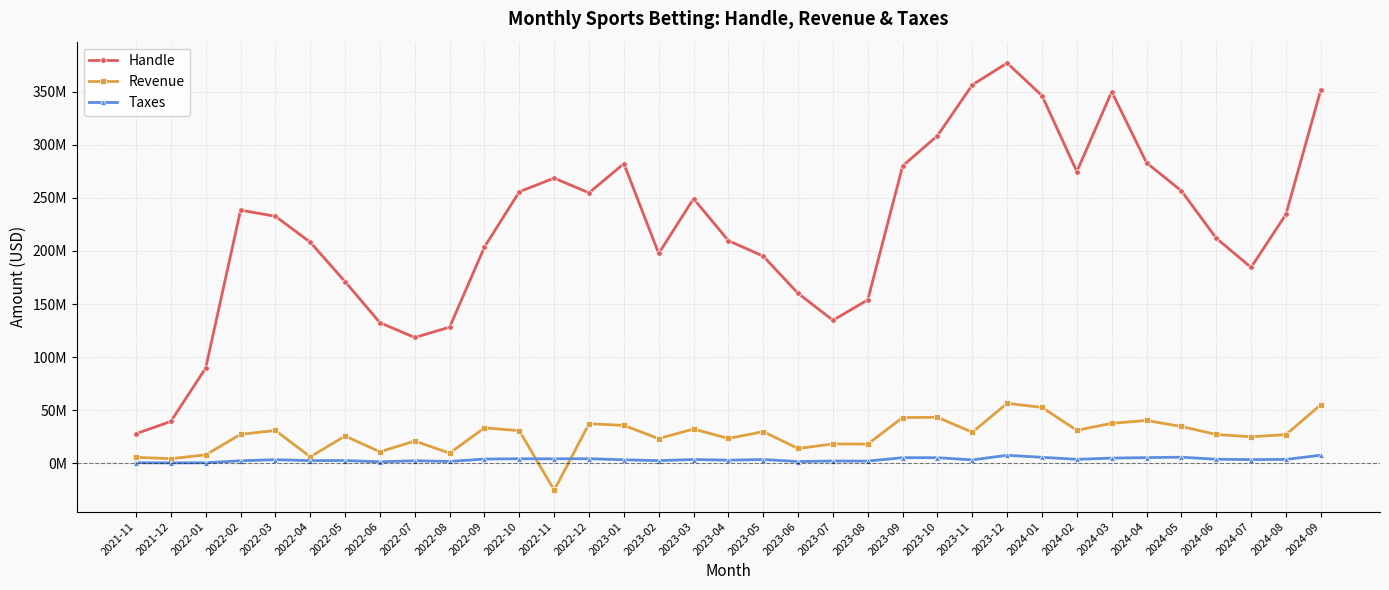

Reading left to right, what are all the values shown in this chart?

Handle: 2021-11=27871038	2021-12=39517545	2022-01=89757060	2022-02=238413596	2022-03=232730341	2022-04=208255060	2022-05=171135819	2022-06=132438215	2022-07=118522225	2022-08=128251857	2022-09=203807226	2022-10=255805485	2022-11=268638967	2022-12=254753433	2023-01=282269901	2023-02=197709561	2023-03=249280628	2023-04=209746932	2023-05=195123855	2023-06=160083233	2023-07=134757491	2023-08=153933704	2023-09=280093549	2023-10=308613008	2023-11=356479622	2023-12=377046556	2024-01=346320907	2024-02=274775955	2024-03=350006557	2024-04=283059884	2024-05=256659997	2024-06=212056544	2024-07=184543537	2024-08=234512847	2024-09=351679502
Revenue: 2021-11=5685706	2021-12=4380700	2022-01=7992540	2022-02=27316419	2022-03=30943063	2022-04=6140843	2022-05=25691302	2022-06=10891261	2022-07=20980159	2022-08=9587258	2022-09=33390478	2022-10=30774673	2022-11=-25318031	2022-12=37290999	2023-01=35725850	2023-02=23295088	2023-03=32319508	2023-04=23414940	2023-05=29860212	2023-06=13981060	2023-07=18282477	2023-08=18137683	2023-09=43143474	2023-10=43338752	2023-11=29290043	2023-12=56511836	2024-01=52679515	2024-02=31137549	2024-03=37682135	2024-04=40347029	2024-05=34693005	2024-06=27197149	2024-07=25022373	2024-08=27049506	2024-09=55191433
Taxes: 2021-11=568571	2021-12=438070	2022-01=533259	2022-02=2421541	2022-03=3413595	2022-04=2573658	2022-05=2663220	2022-06=1424413	2022-07=2442246	2022-08=1775179	2022-09=4040335	2022-10=4308649	2022-11=4244196	2022-12=4365471	2023-01=3330035	2023-02=2554375	2023-03=3590725	2023-04=2945211	2023-05=3579595	2023-06=1697439	2023-07=2185154	2023-08=2109829	2023-09=5318554	2023-10=5319894	2023-11=3245327	2023-12=7590704	2024-01=5681508	2024-02=3765778	2024-03=4910457	2024-04=5387113	2024-05=5767757	2024-06=3850037	2024-07=3511412	2024-08=3698568	2024-09=7642906